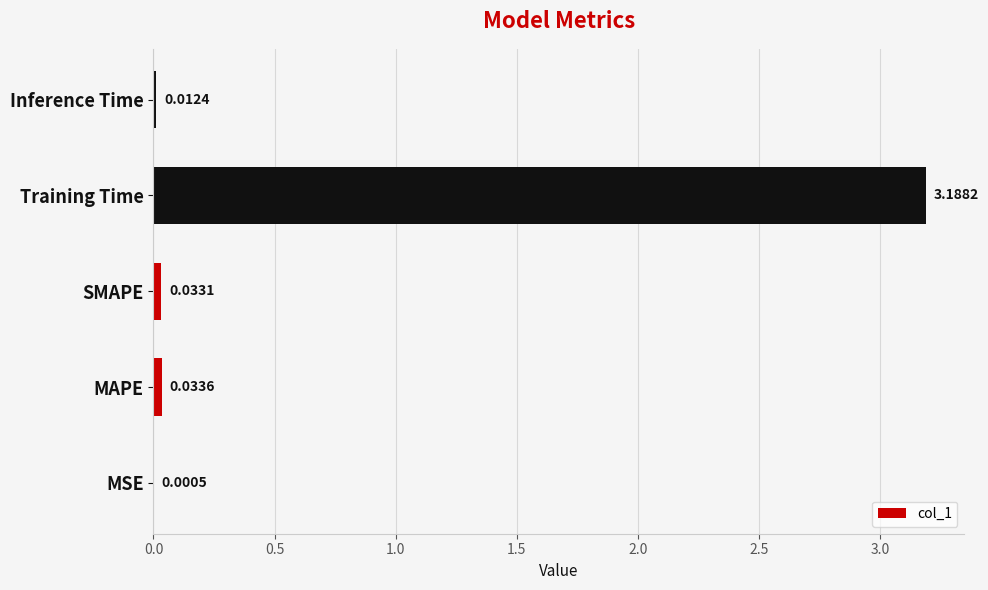

Which category has the highest value across all series?

Training Time